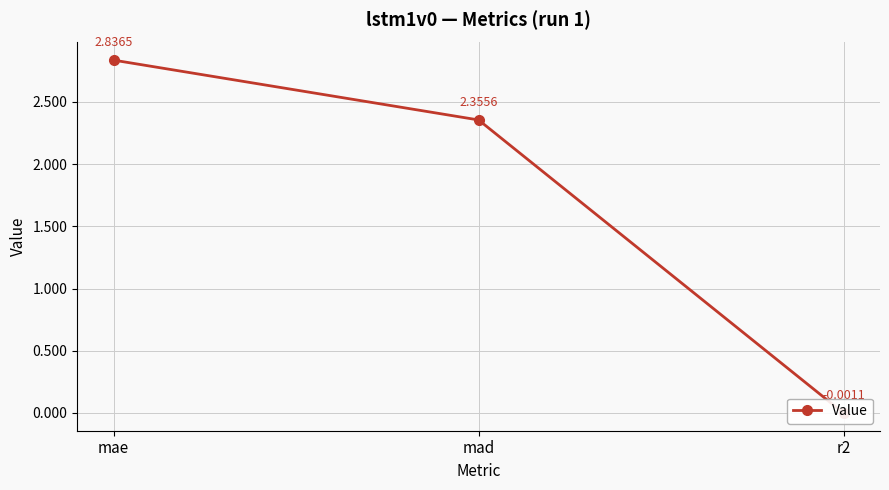

Which has a higher value, r2 or mae?

mae